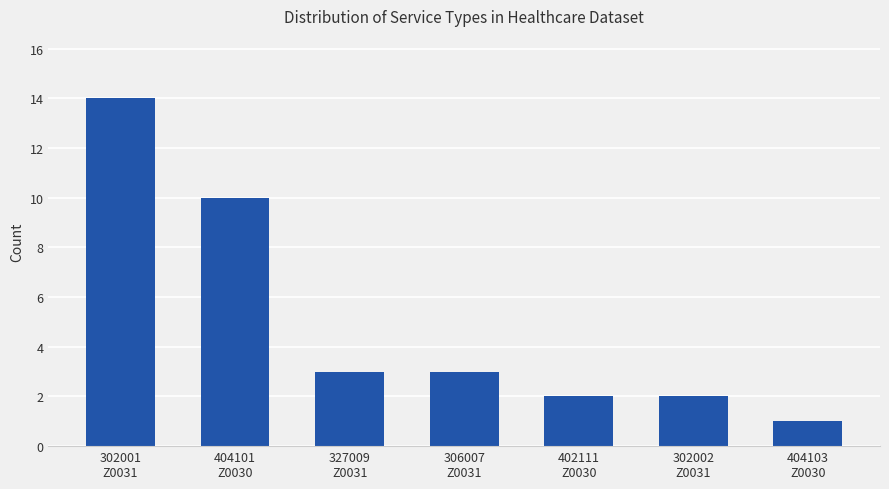

True or false: the data shows 0 at 404103
Z0030.

False